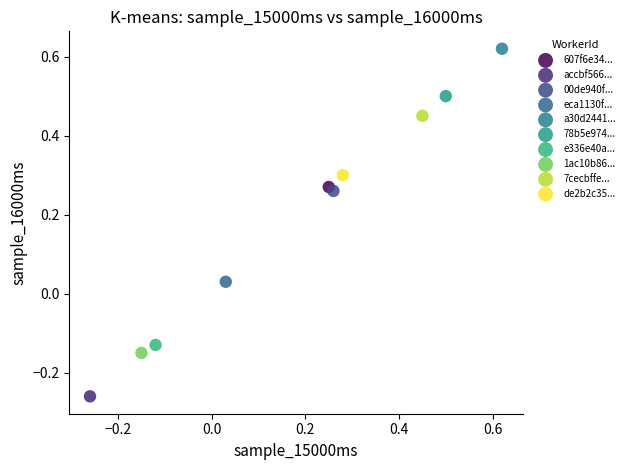

What are all the series names shown in the legend?

607f6e34..., accbf566..., 00de940f..., eca1130f..., a30d2441..., 78b5e974..., e336e40a..., 1ac10b86..., 7cecbffe..., de2b2c35...